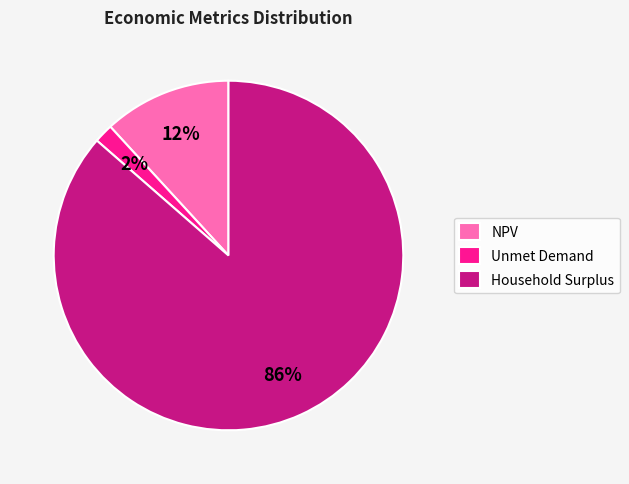

Which slice represents more than half of the pie?

Household Surplus